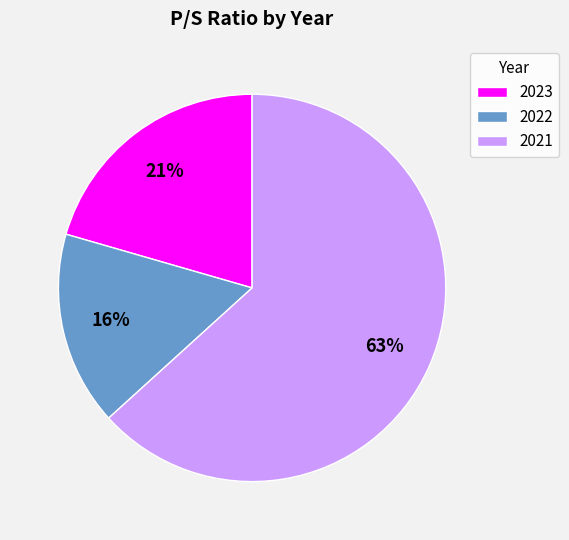

Is the sum of 2023 and 2021 greater than half?

Yes